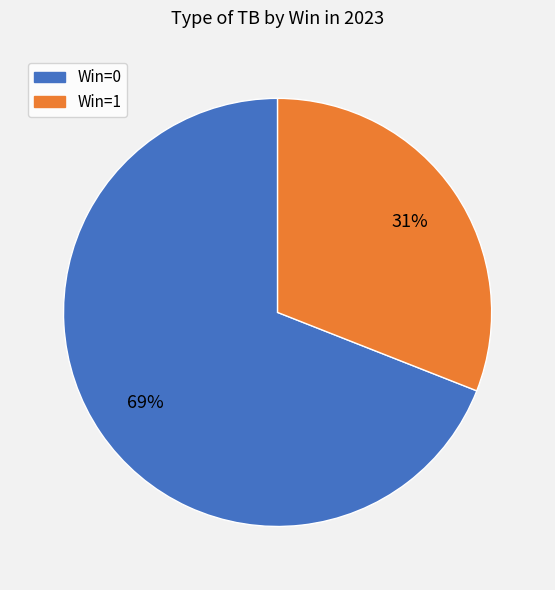

To the nearest percent, what is the difference between the largest and smallest slice percentages?

38%